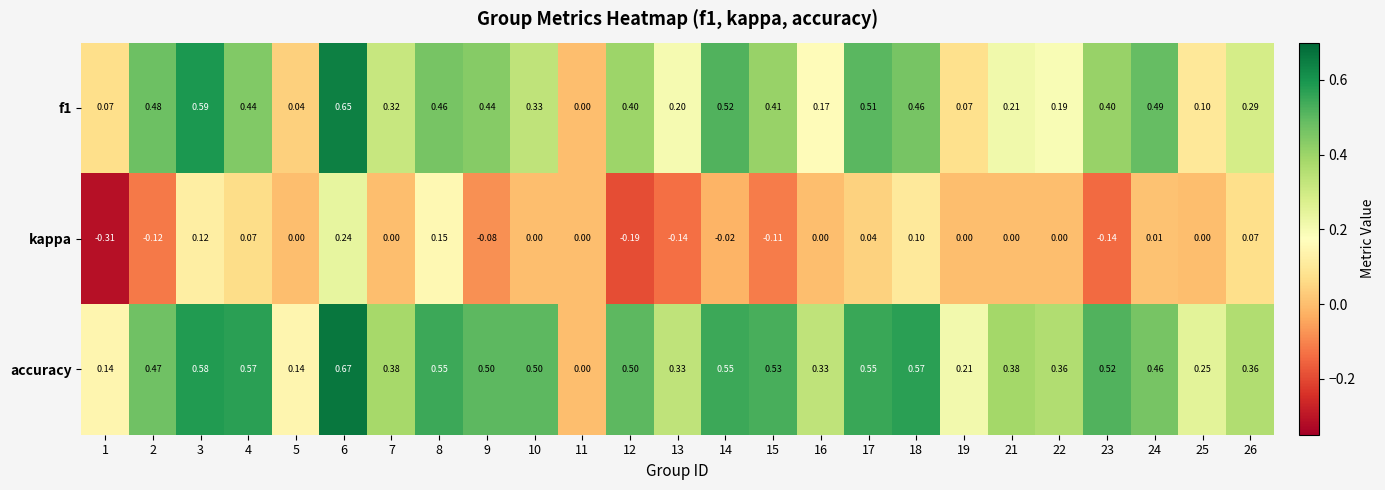

Which series has the largest total across all categories?

accuracy